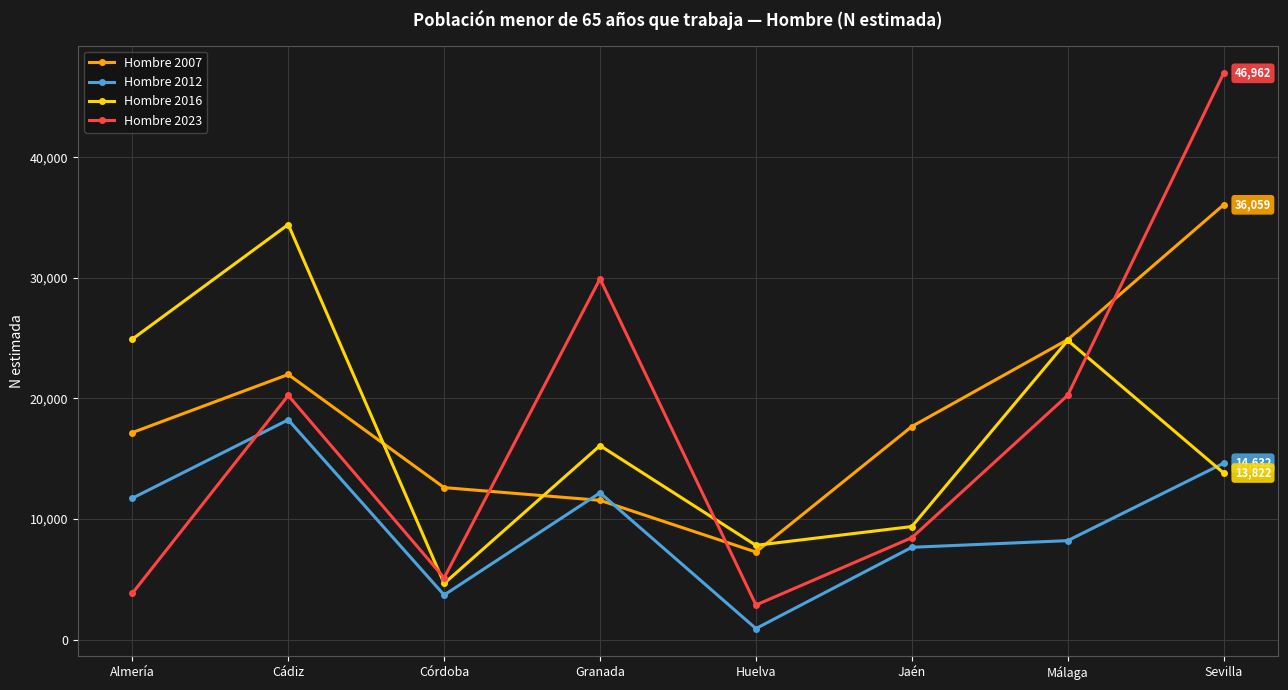

What position from the right is Málaga?

2